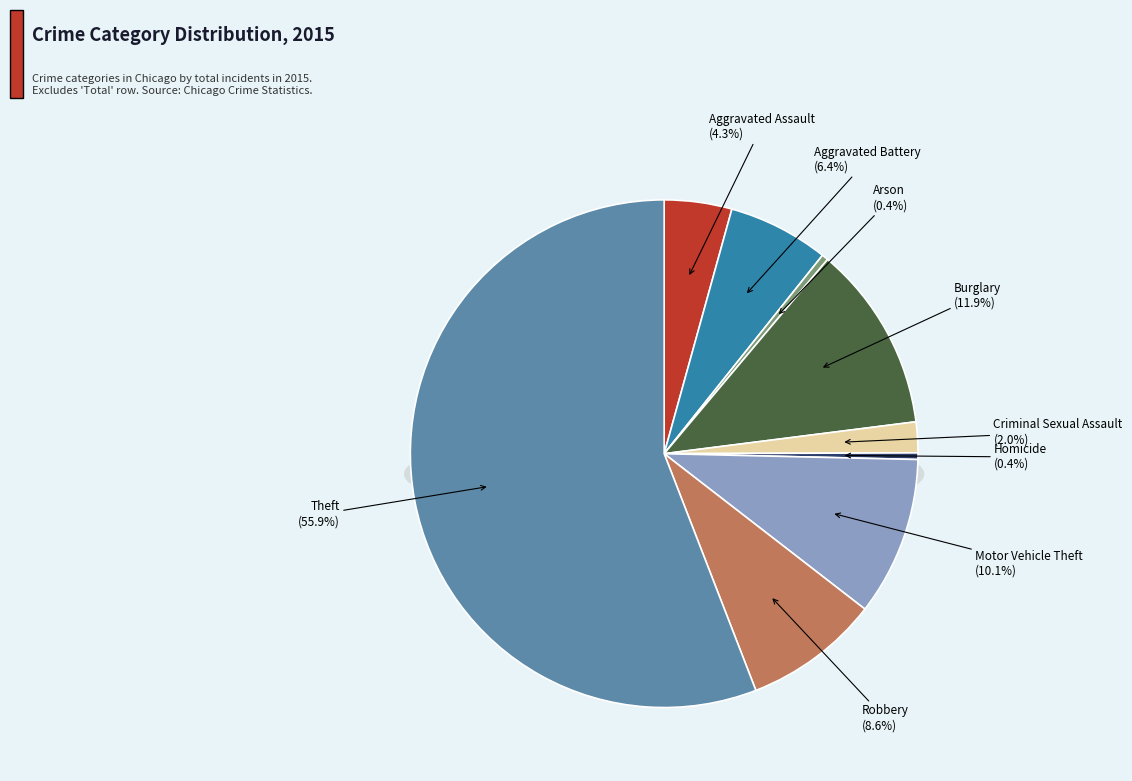

Rank the categories by value from highest to lowest.

Theft, Burglary, Motor Vehicle Theft, Robbery, Aggravated Battery, Aggravated Assault, Criminal Sexual Assault, Homicide, Arson